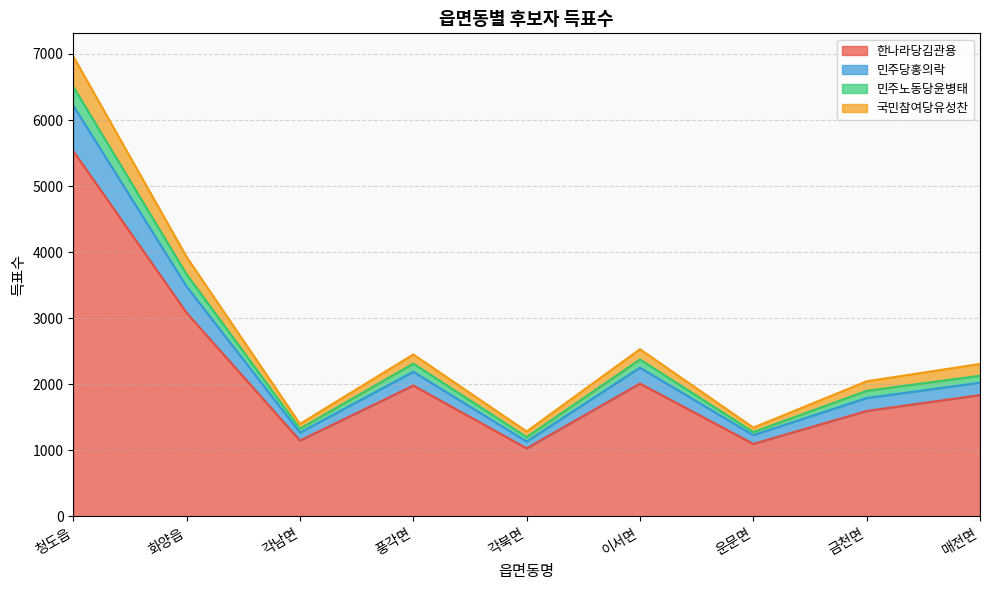

True or false: 민주노동당윤병태 has more than 0 interior local peaks.

True